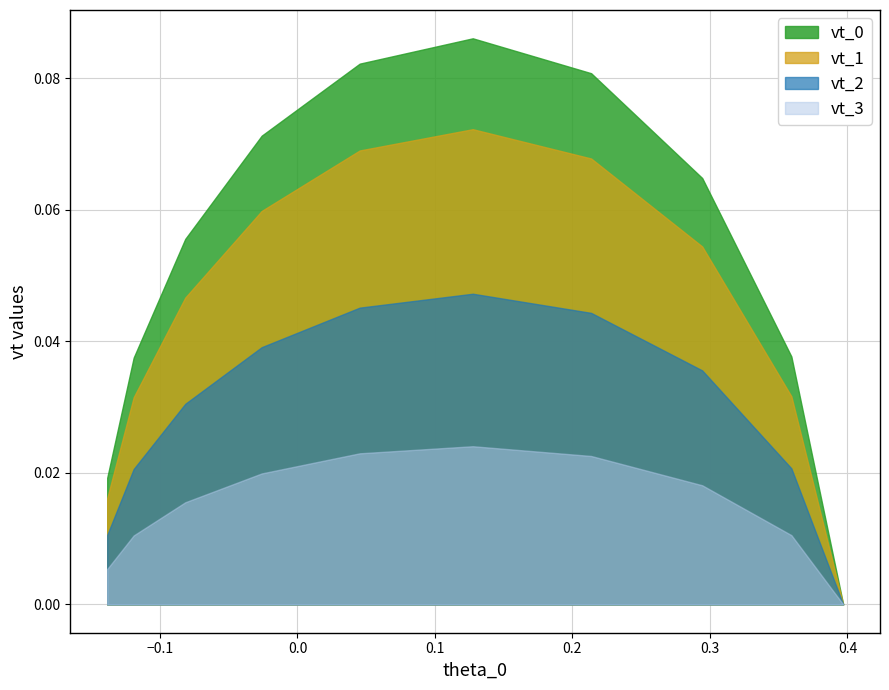

True or false: vt_3 has a value of 0.0 at 6.

False